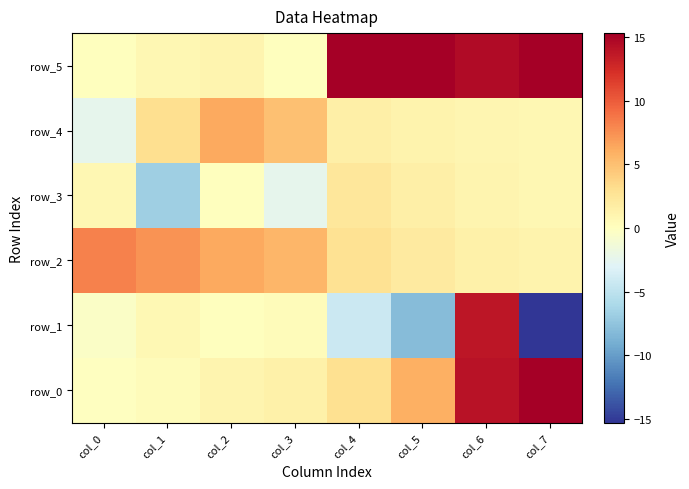

Which label corresponds to the smallest value in the chart?

col_7